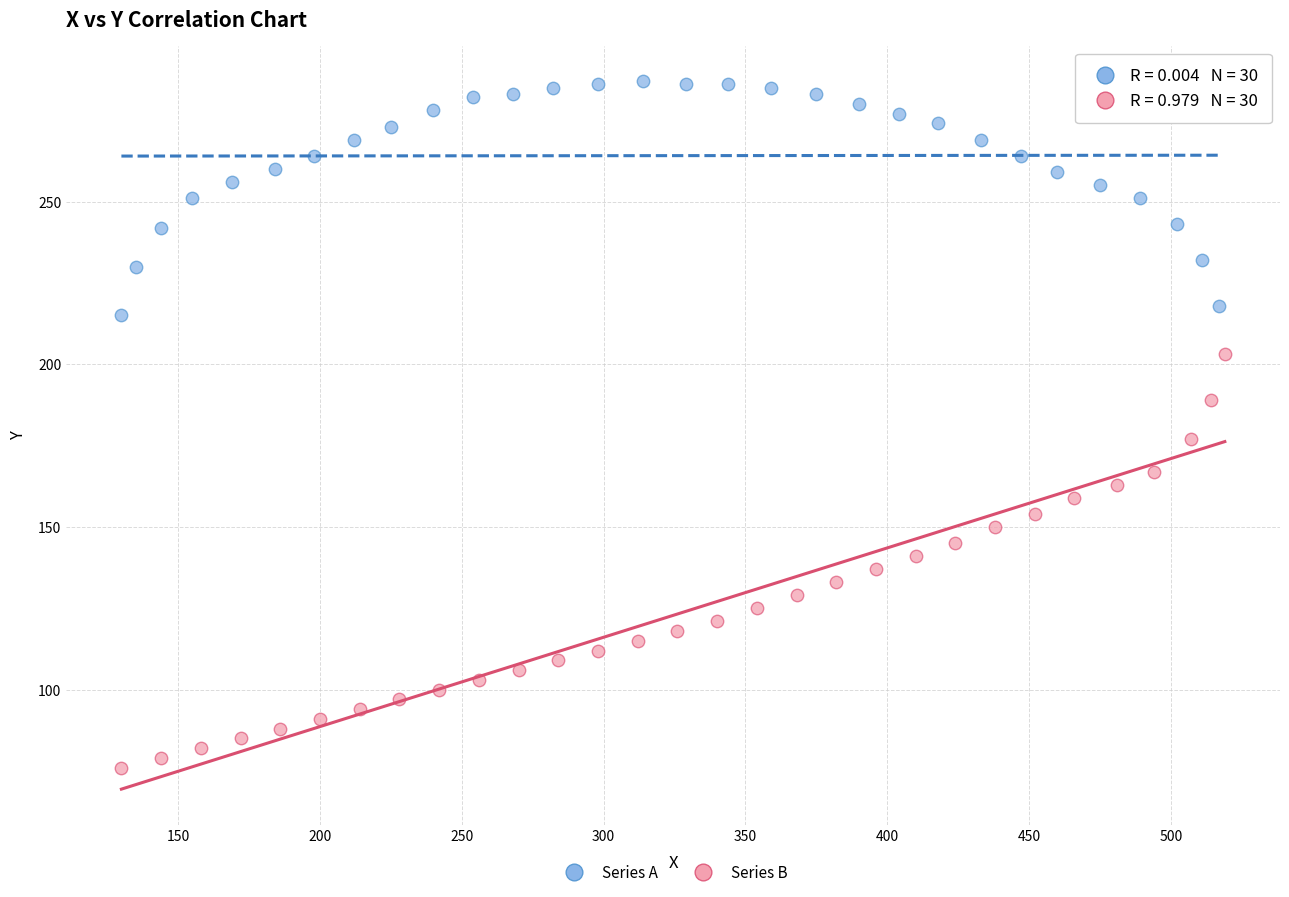

Which series reaches the minimum Y coordinate?

Series B